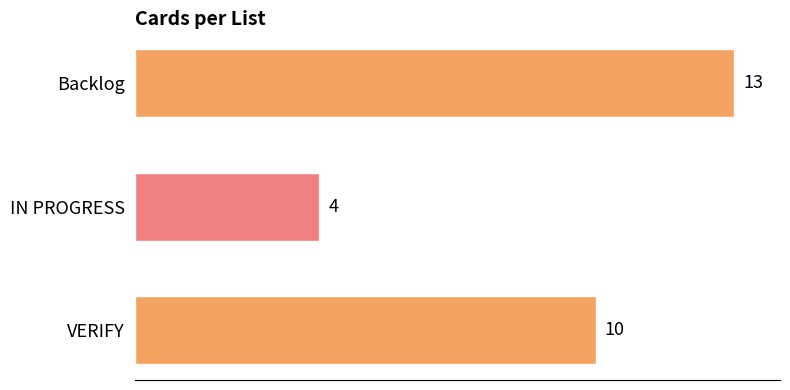

Reading bottom to top, extract all data points from this chart.

10	4	13